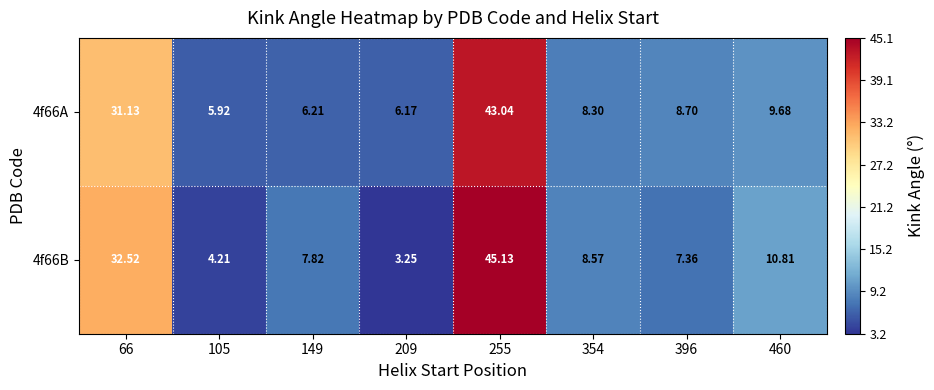

Is the value of 4f66A at 460 greater than the value of 4f66B at 209?

Yes